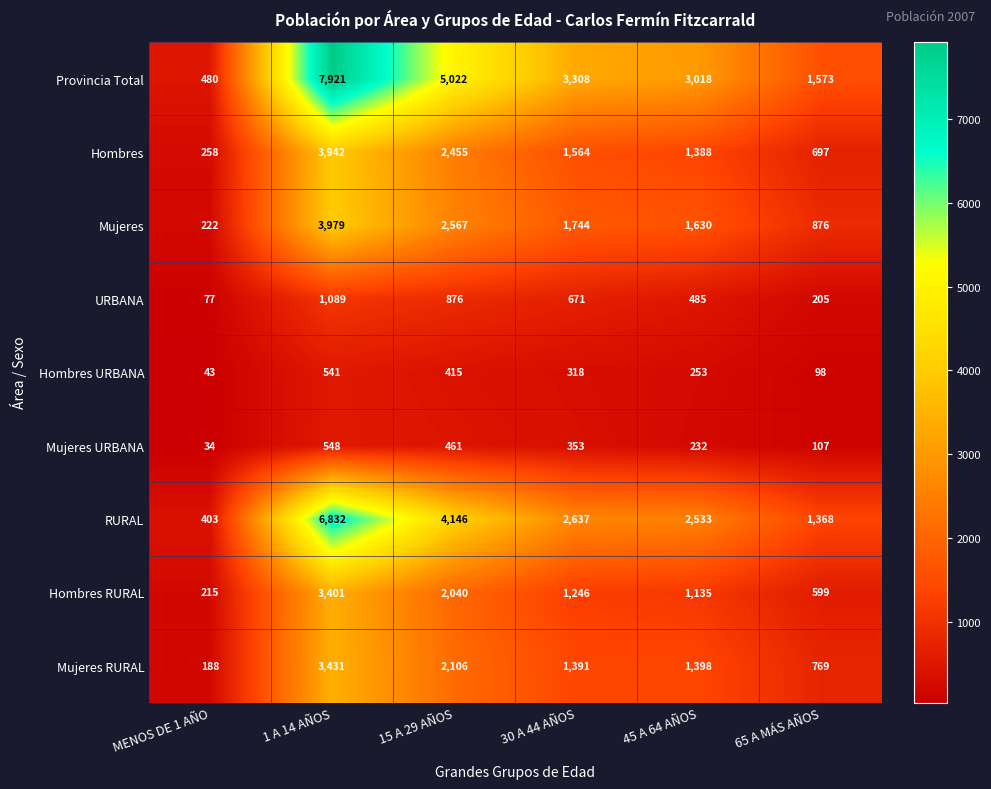

Where does the Hombres series first go above 1564?

1 A 14 AÑOS